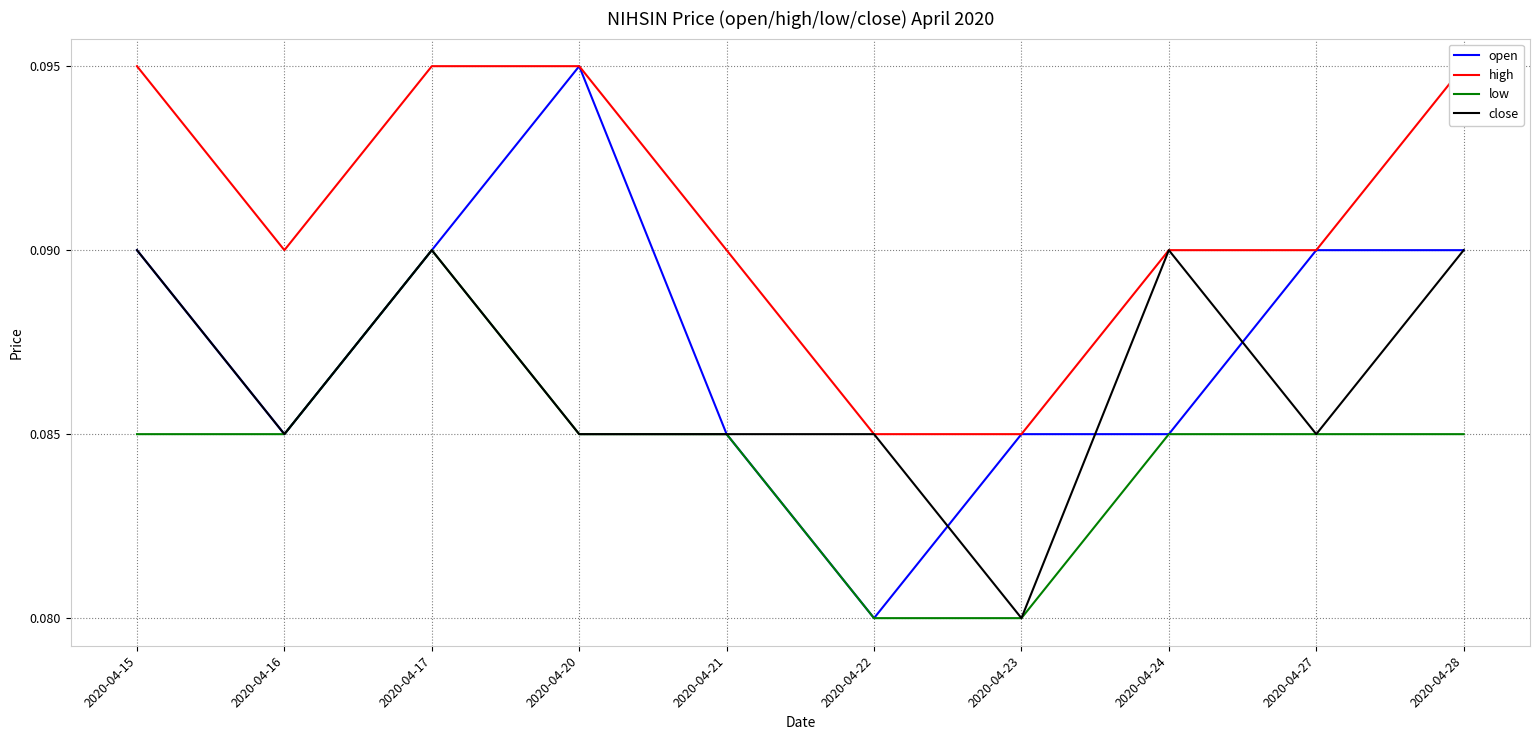

Which series has the largest total across all categories?

high